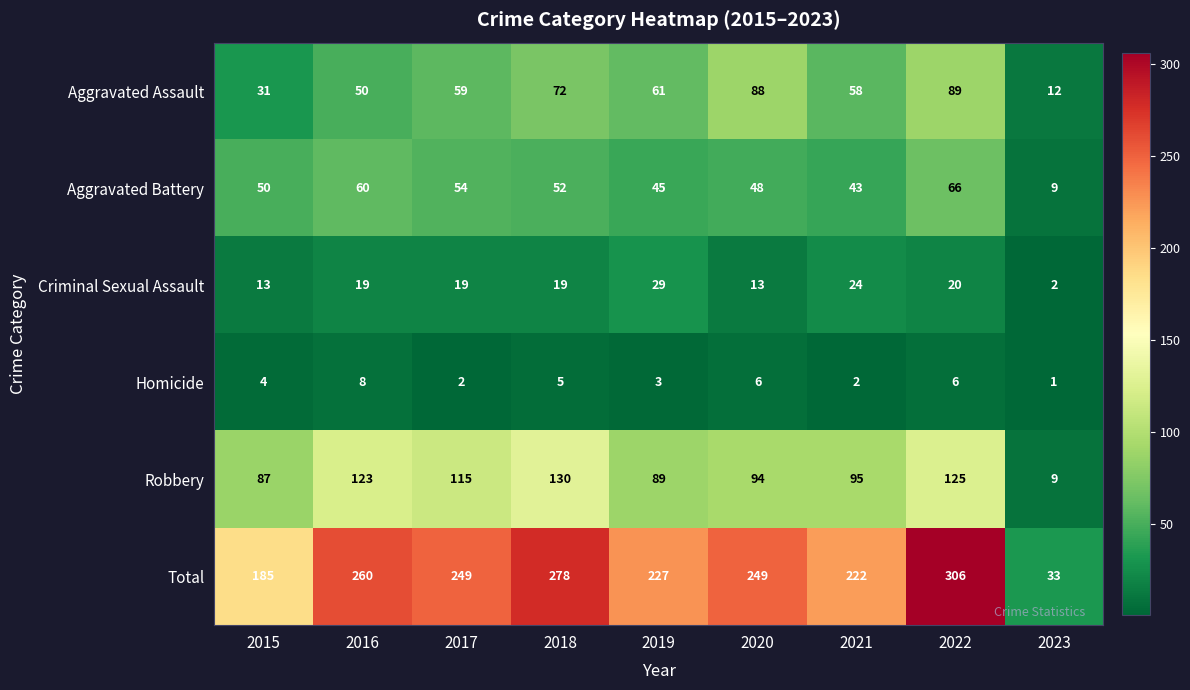

What is the total value across all series at 2015?

370